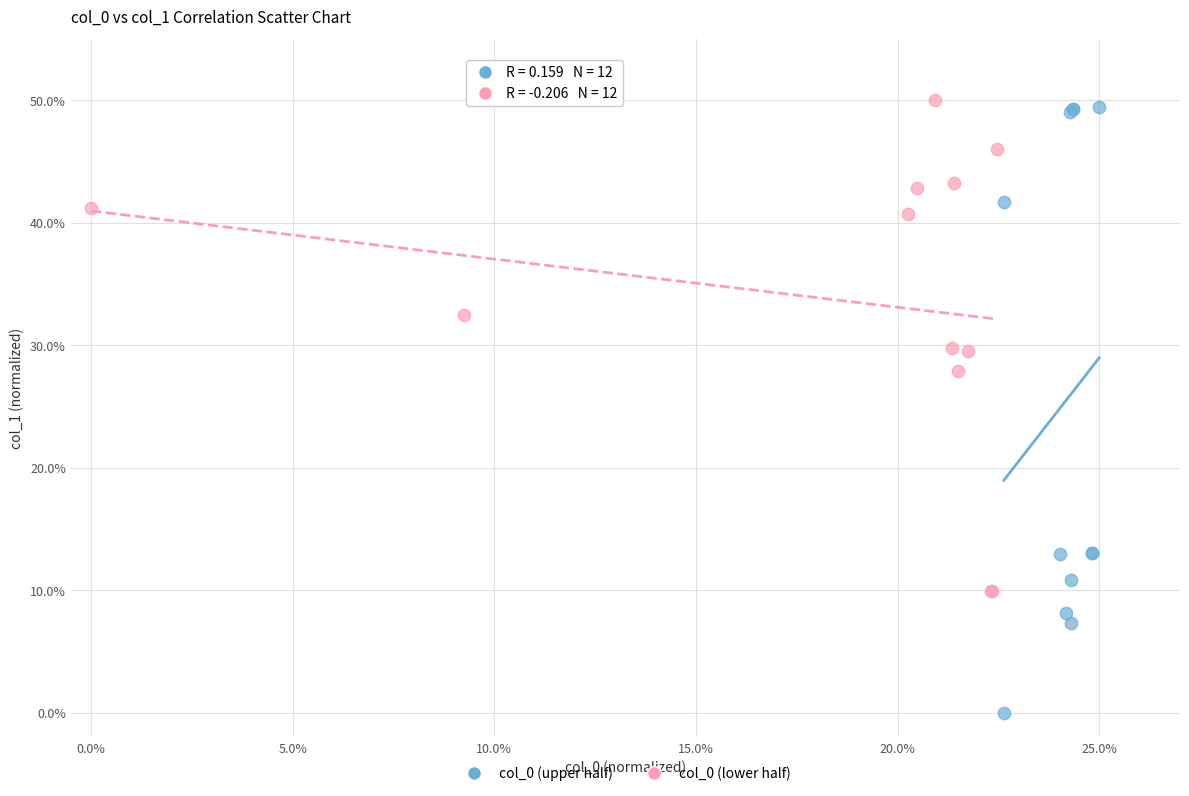

Which series reaches the minimum Y coordinate?

col_0 (upper half)